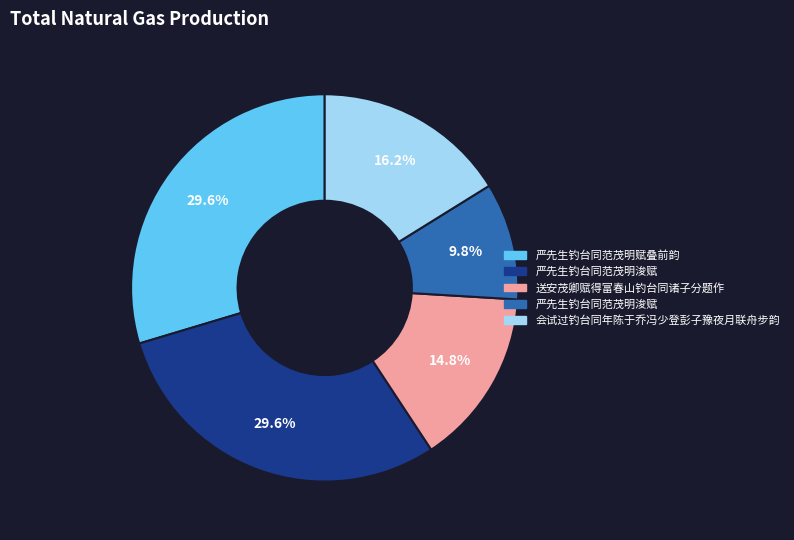

To the nearest percent, what is the difference between the largest and smallest slice percentages?

20%